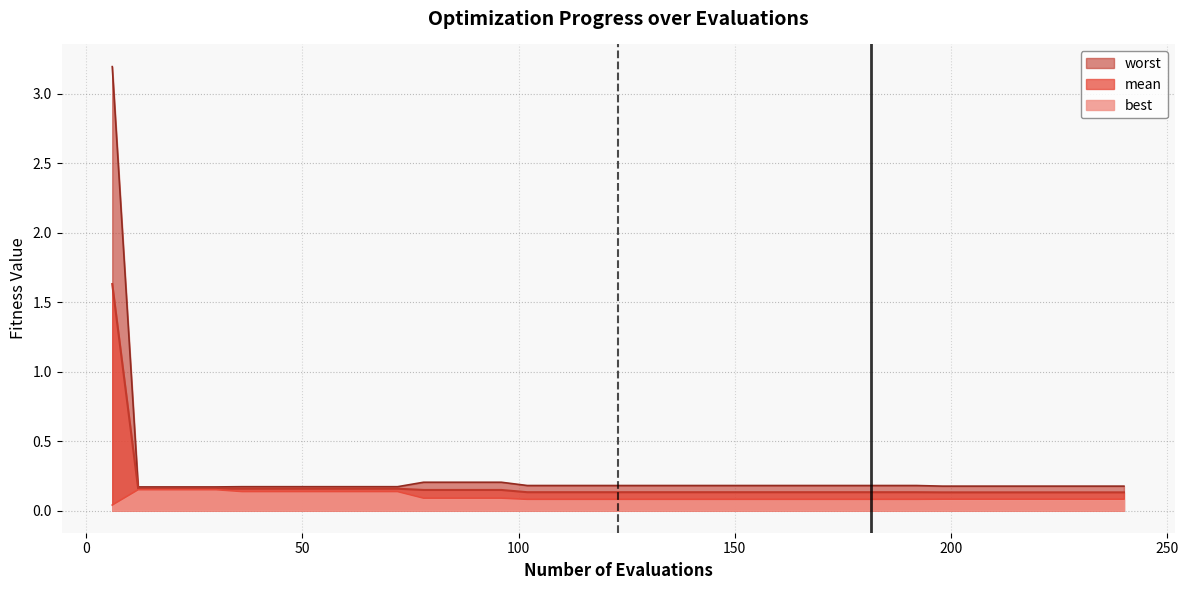

Reading left to right, list all the values displayed in this chart.

mean: 6=1.6	12=0.2	18=0.2	24=0.2	30=0.2	36=0.2	42=0.2	48=0.2	54=0.2	60=0.2	66=0.2	72=0.2	78=0.1	84=0.1	90=0.1	96=0.1	102=0.1	108=0.1	114=0.1	120=0.1	126=0.1	132=0.1	138=0.1	144=0.1	150=0.1	156=0.1	162=0.1	168=0.1	174=0.1	180=0.1	186=0.1	192=0.1	198=0.1	204=0.1	210=0.1	216=0.1	222=0.1	228=0.1	234=0.1	240=0.1
best: 6=0.0	12=0.1	18=0.1	24=0.1	30=0.1	36=0.1	42=0.1	48=0.1	54=0.1	60=0.1	66=0.1	72=0.1	78=0.1	84=0.1	90=0.1	96=0.1	102=0.1	108=0.1	114=0.1	120=0.1	126=0.1	132=0.1	138=0.1	144=0.1	150=0.1	156=0.1	162=0.1	168=0.1	174=0.1	180=0.1	186=0.1	192=0.1	198=0.1	204=0.1	210=0.1	216=0.1	222=0.1	228=0.1	234=0.1	240=0.1
worst: 6=3.2	12=0.2	18=0.2	24=0.2	30=0.2	36=0.2	42=0.2	48=0.2	54=0.2	60=0.2	66=0.2	72=0.2	78=0.2	84=0.2	90=0.2	96=0.2	102=0.2	108=0.2	114=0.2	120=0.2	126=0.2	132=0.2	138=0.2	144=0.2	150=0.2	156=0.2	162=0.2	168=0.2	174=0.2	180=0.2	186=0.2	192=0.2	198=0.2	204=0.2	210=0.2	216=0.2	222=0.2	228=0.2	234=0.2	240=0.2